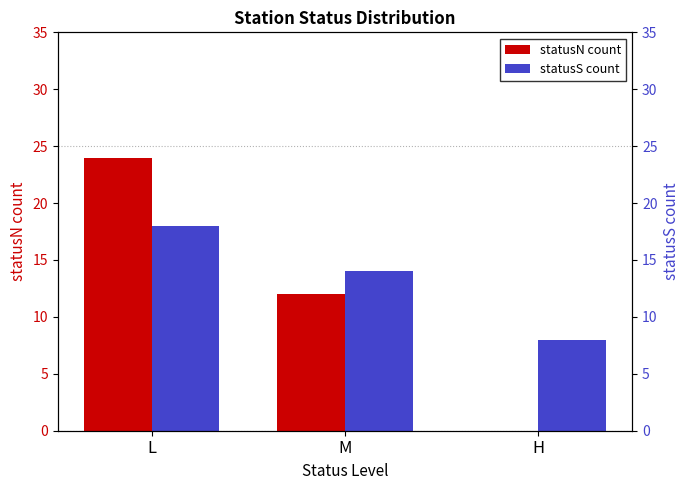

What is the difference between the highest and lowest values at L?

6